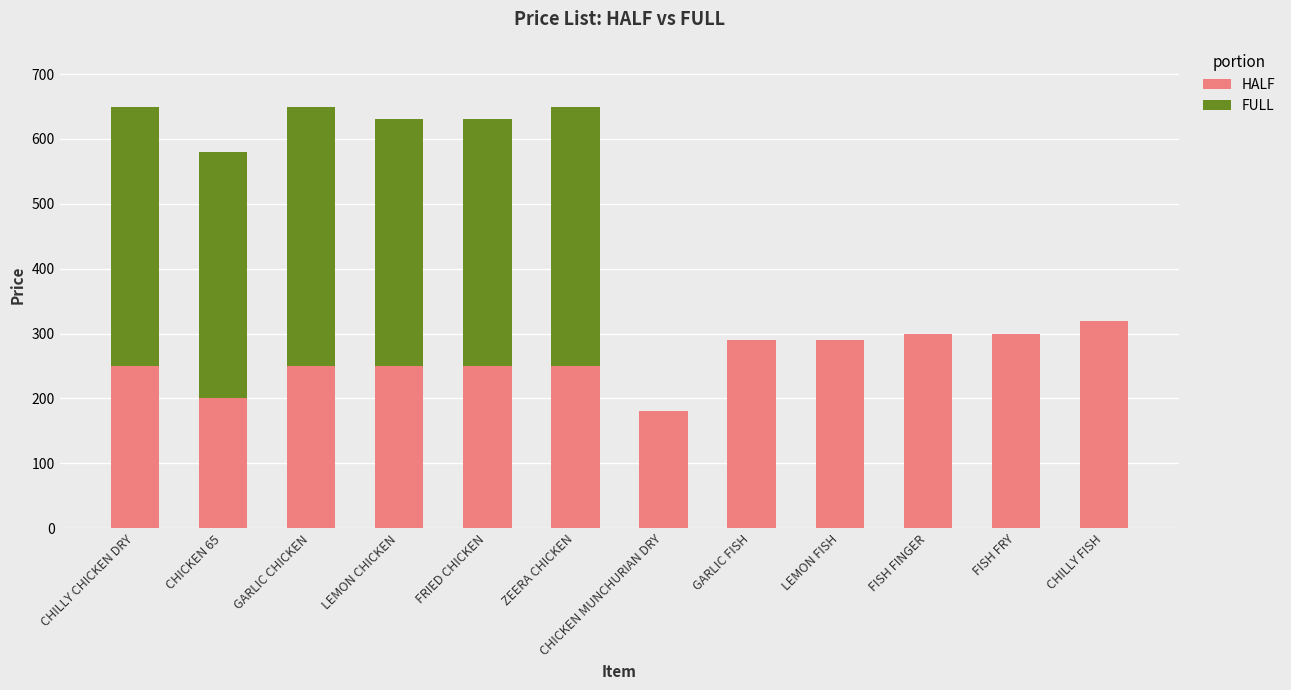

What is the sum of all HALF values?

3130